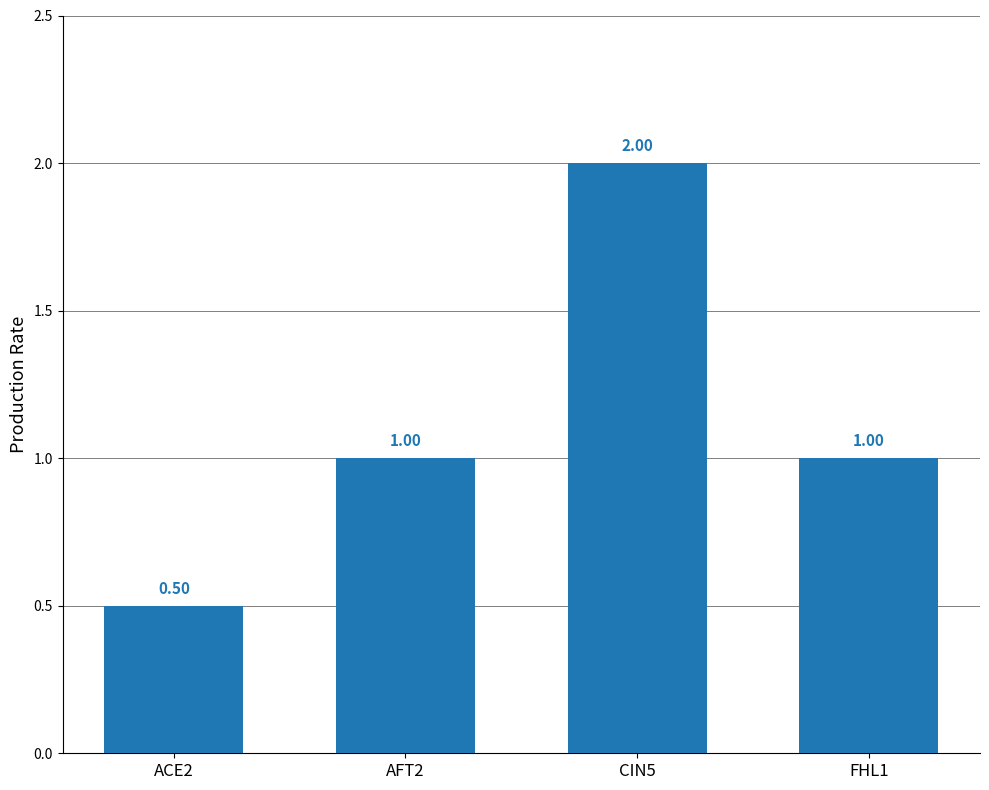

What position from the right is AFT2?

3